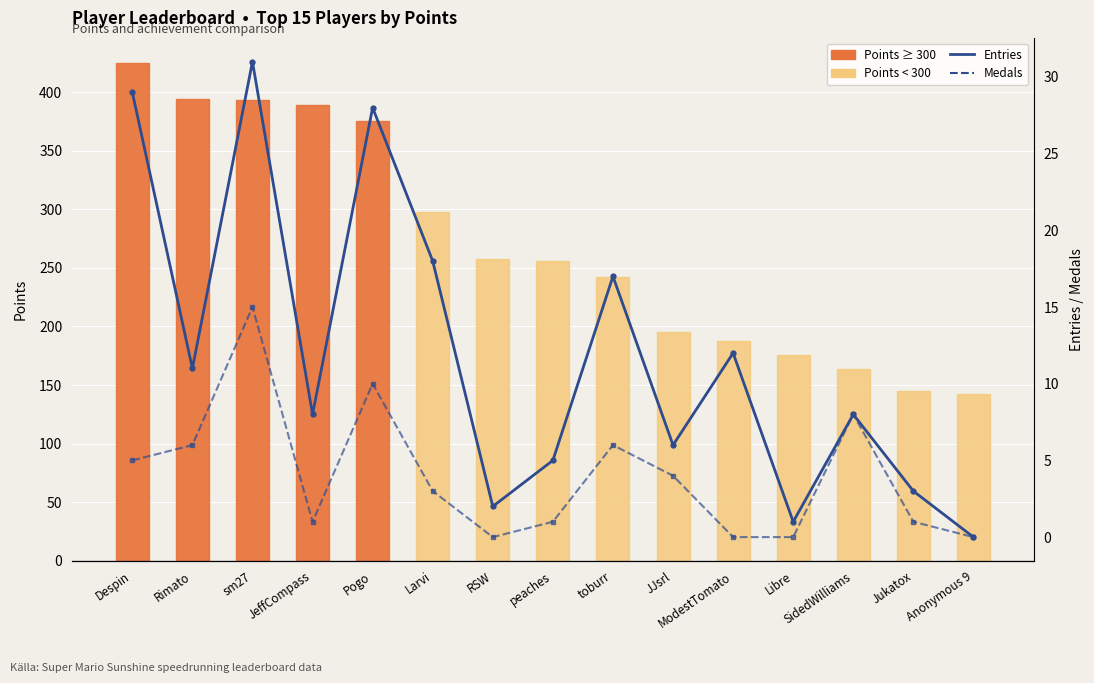

What is the highest value of the Medals series?

15